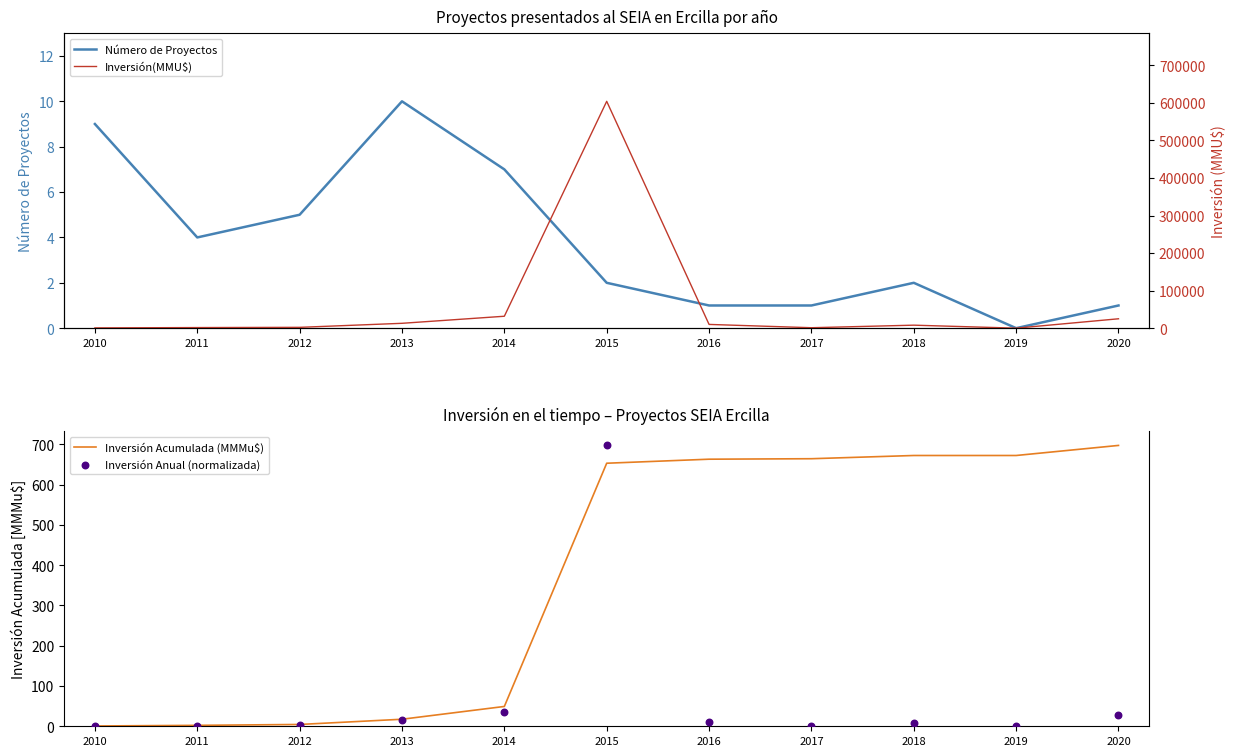

Is the value of Inversión Acumulada (MMMu$) at 2018 greater than the value of Inversión Anual (normalizada) at 2015?

No